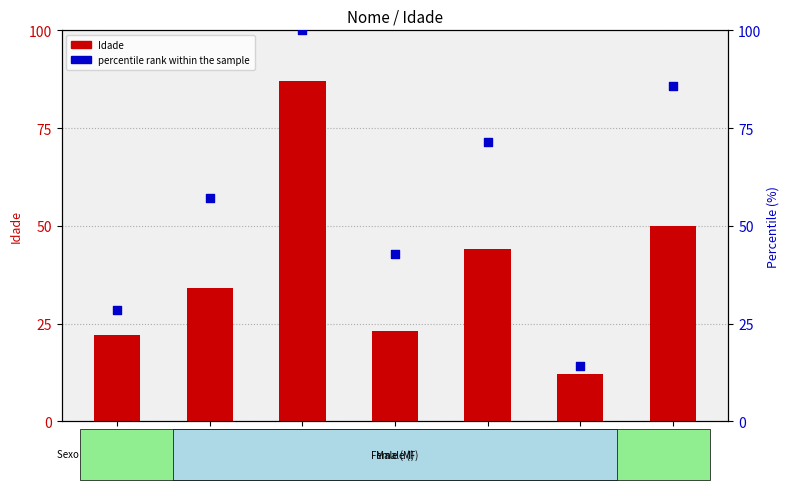

Which series contains the lowest Y value?

Idade